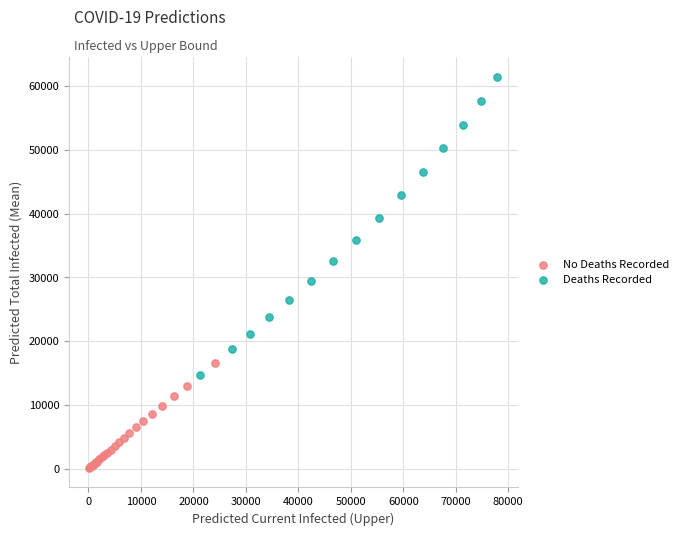

What are all the series names shown in the legend?

No Deaths Recorded, Deaths Recorded